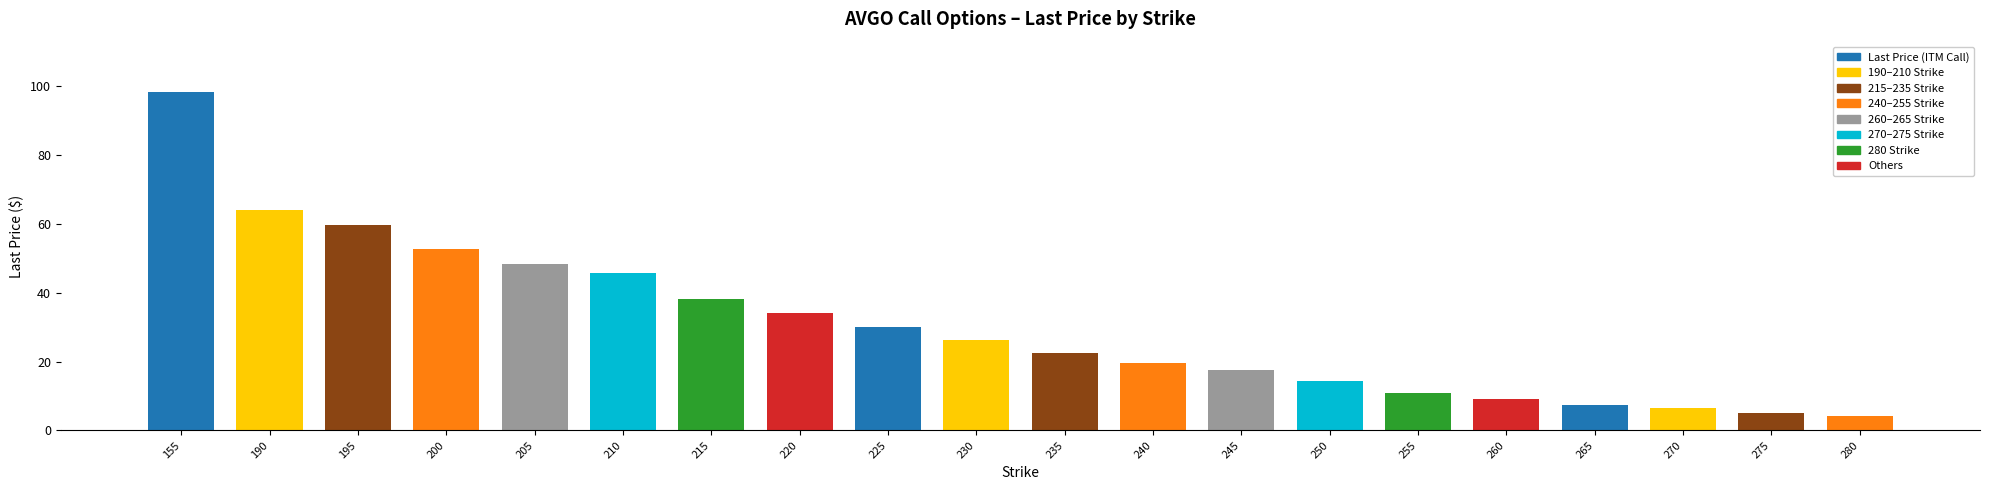

What is the ratio of the value at 225 to the value at 270?

4.6